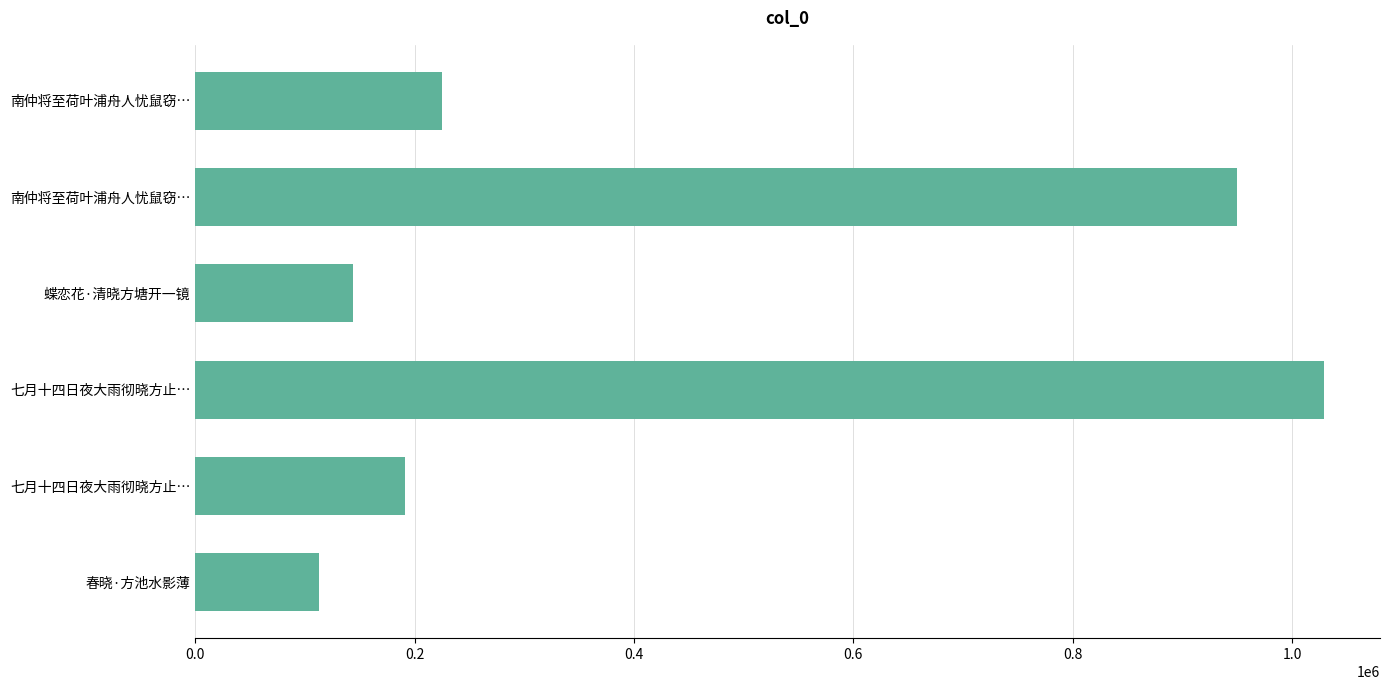

What is the average value?

441775